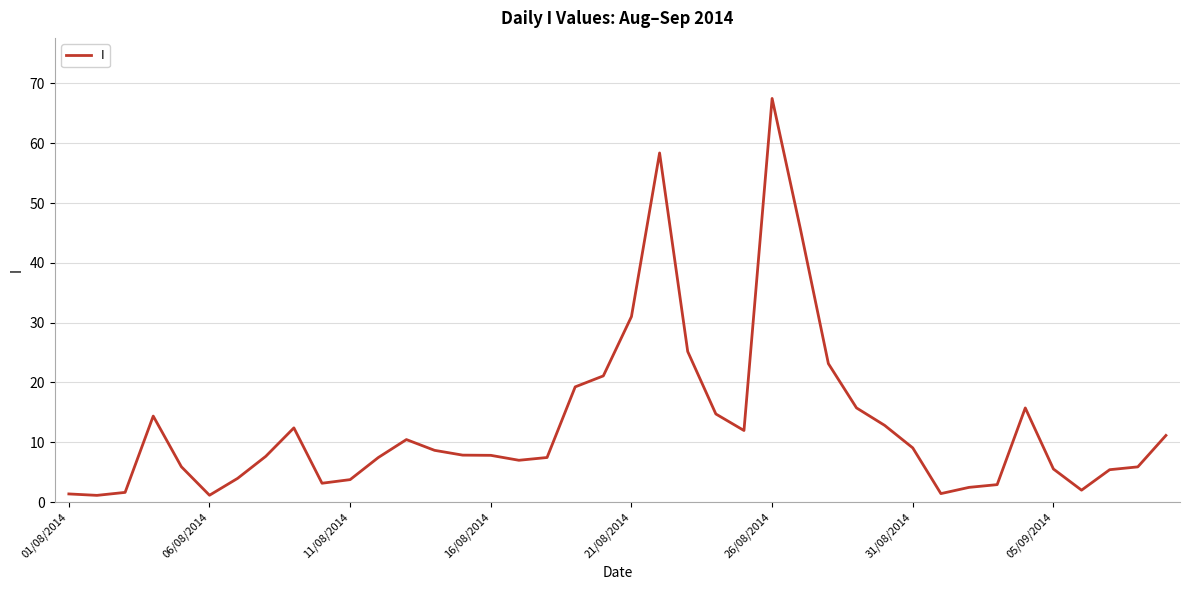

What is the difference between the maximum and minimum values?

66.4